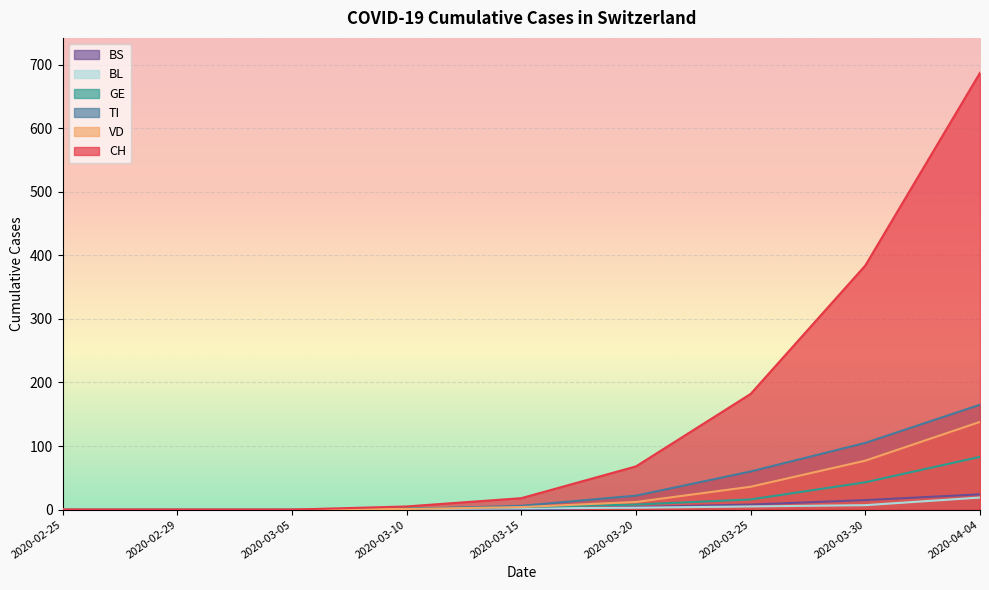

Count the number of categories in the chart.

9